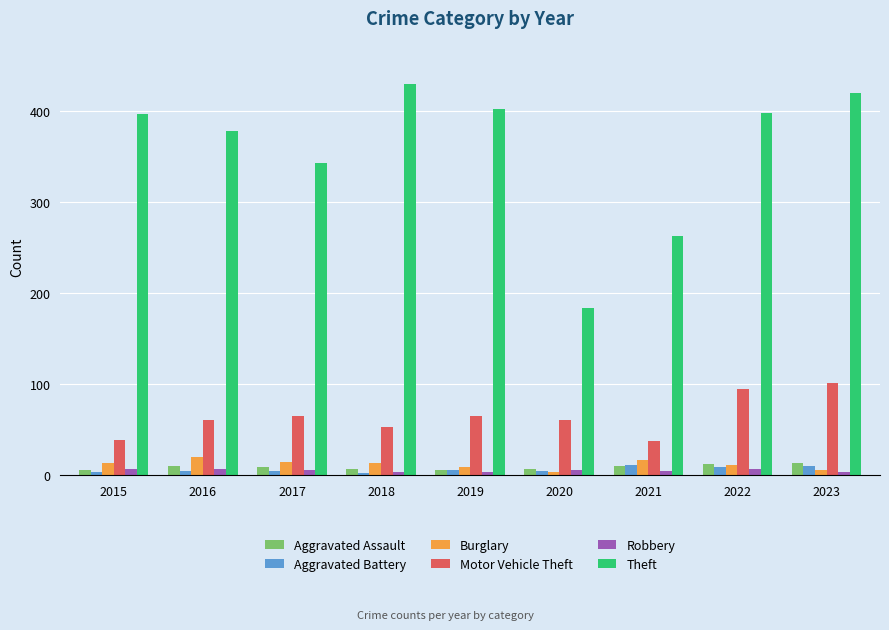

The value of Theft at 2017 is 343. True or false?

True